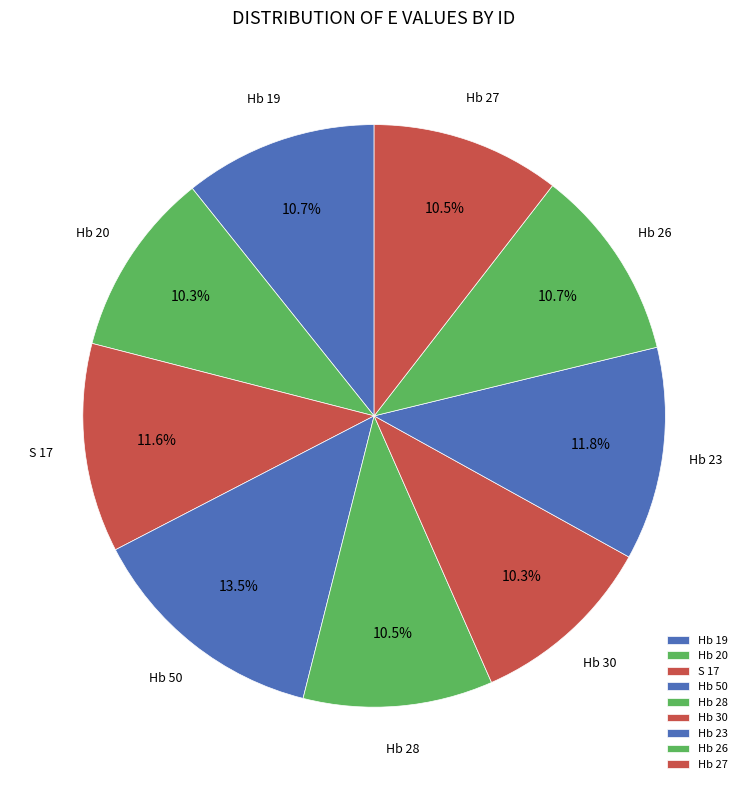

True or false: Hb 19 accounts for 11% of the total.

True